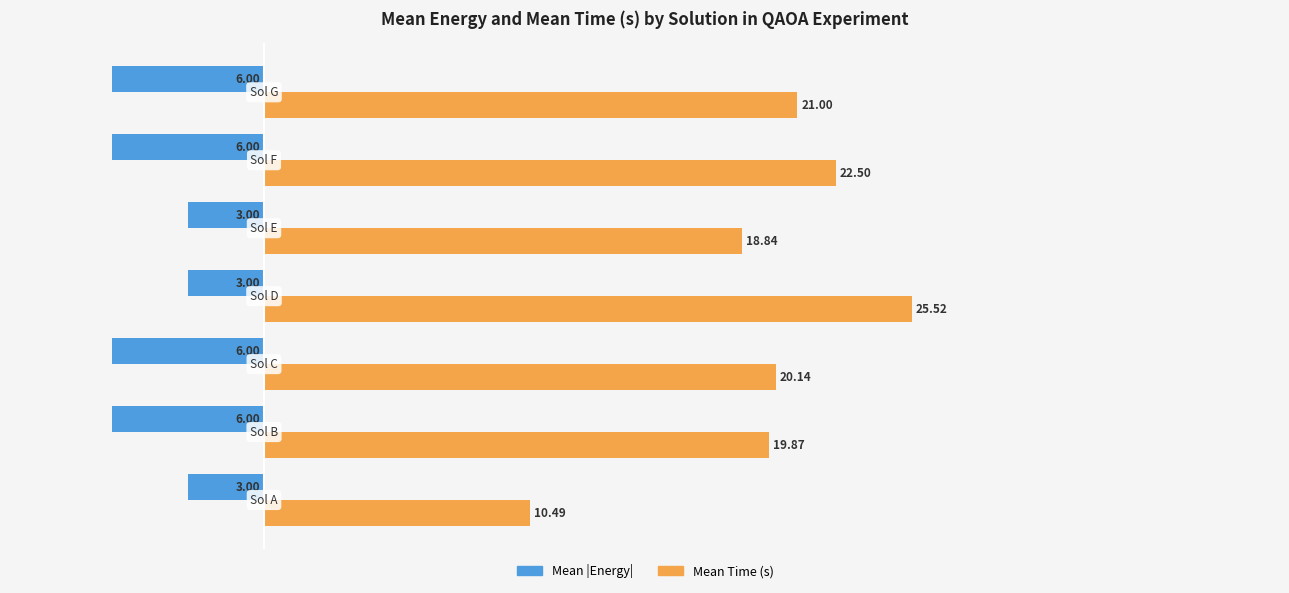

Which series has the largest total across all categories?

Mean Time (s)